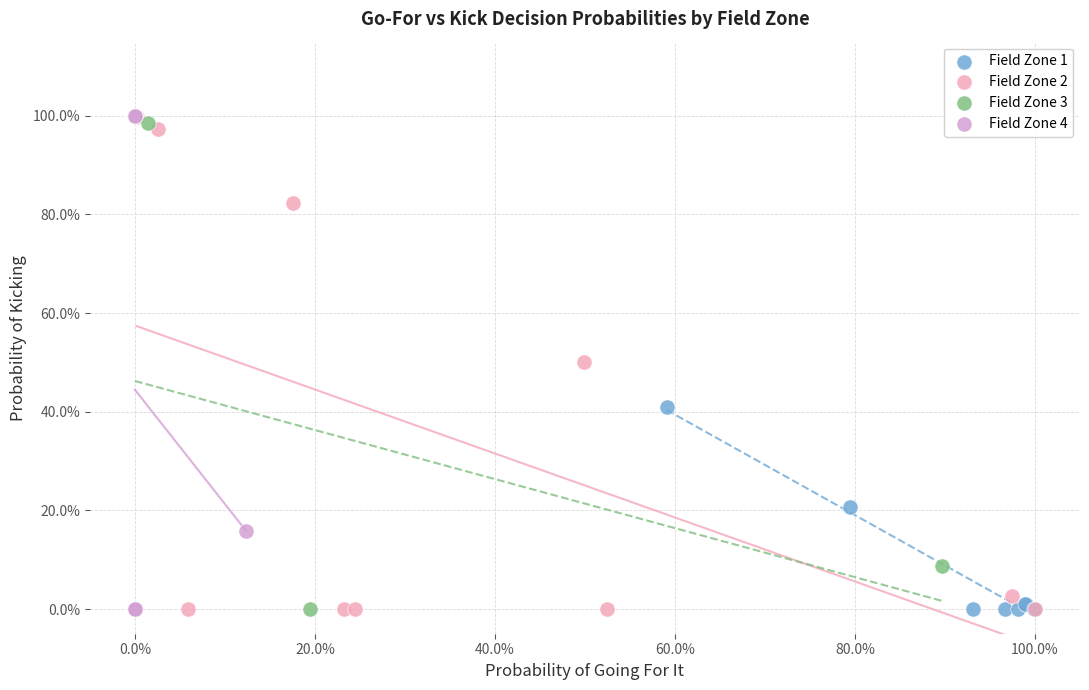

What are all the series names shown in the legend?

Field Zone 1, Field Zone 2, Field Zone 3, Field Zone 4